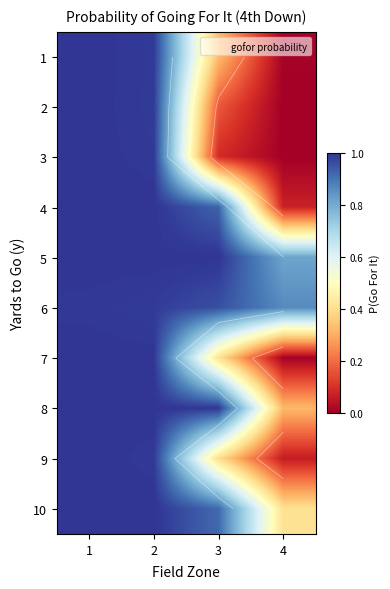

Rank the categories by 6 value from lowest to highest.

4, 3, 2, 1